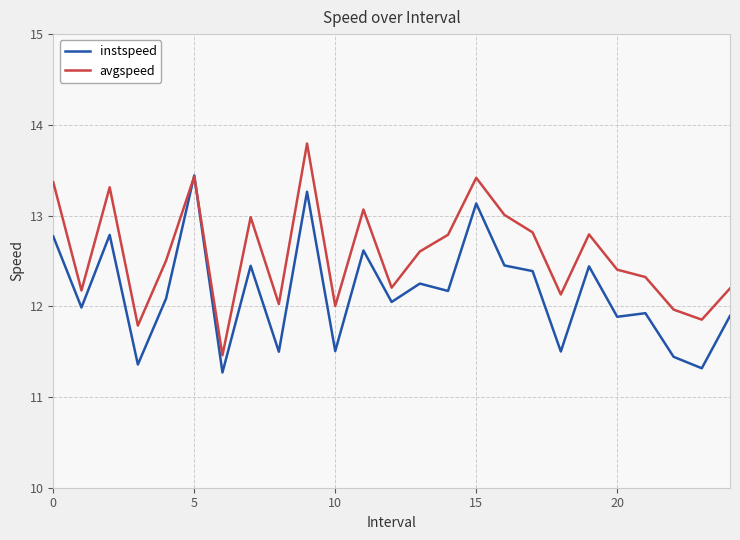

What is the minimum value for instspeed?

11.3